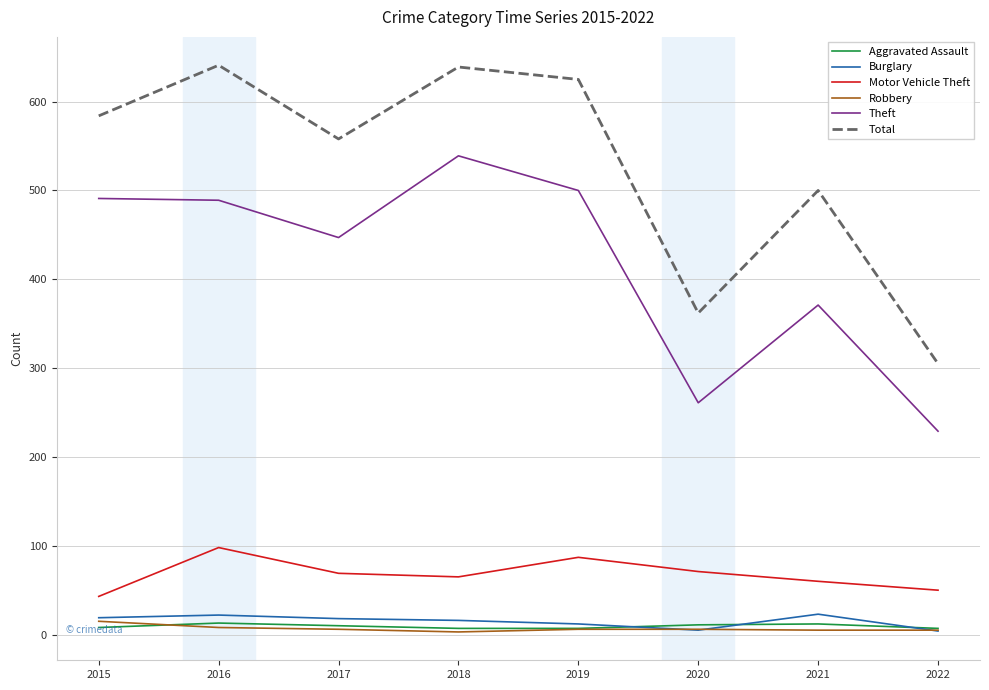

How many series are shown in this chart?

6